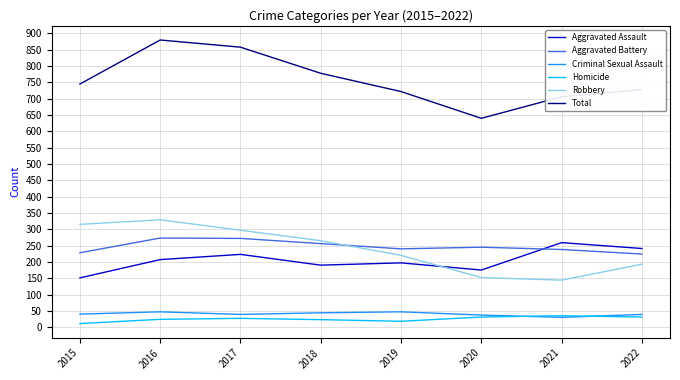

True or false: Criminal Sexual Assault has a value of 47 at 2019.

True